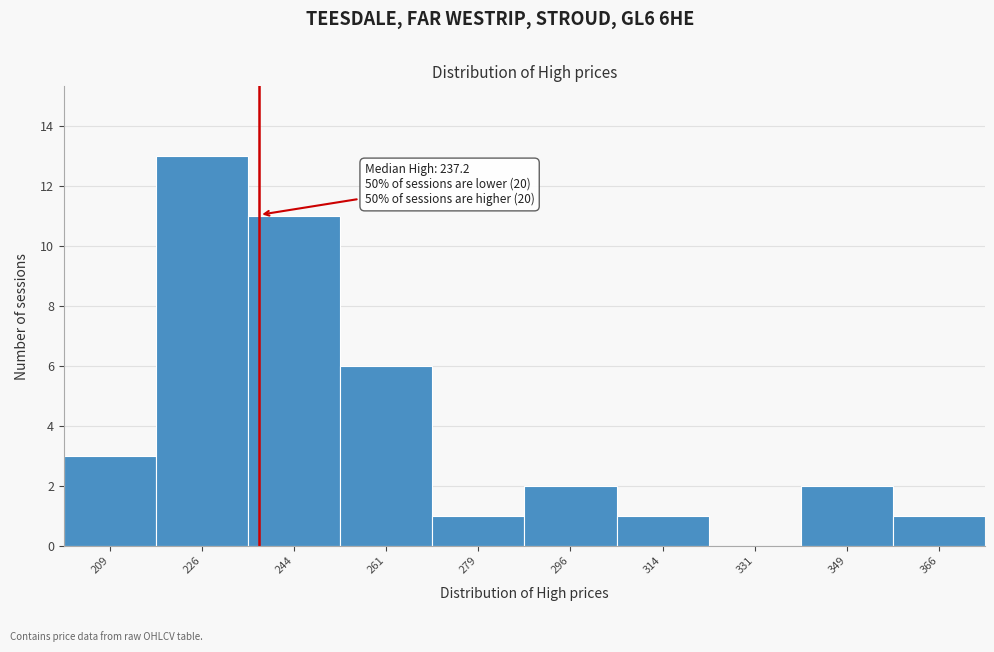

Which range on the x-axis has the tallest bar?

217.5 to 235.0